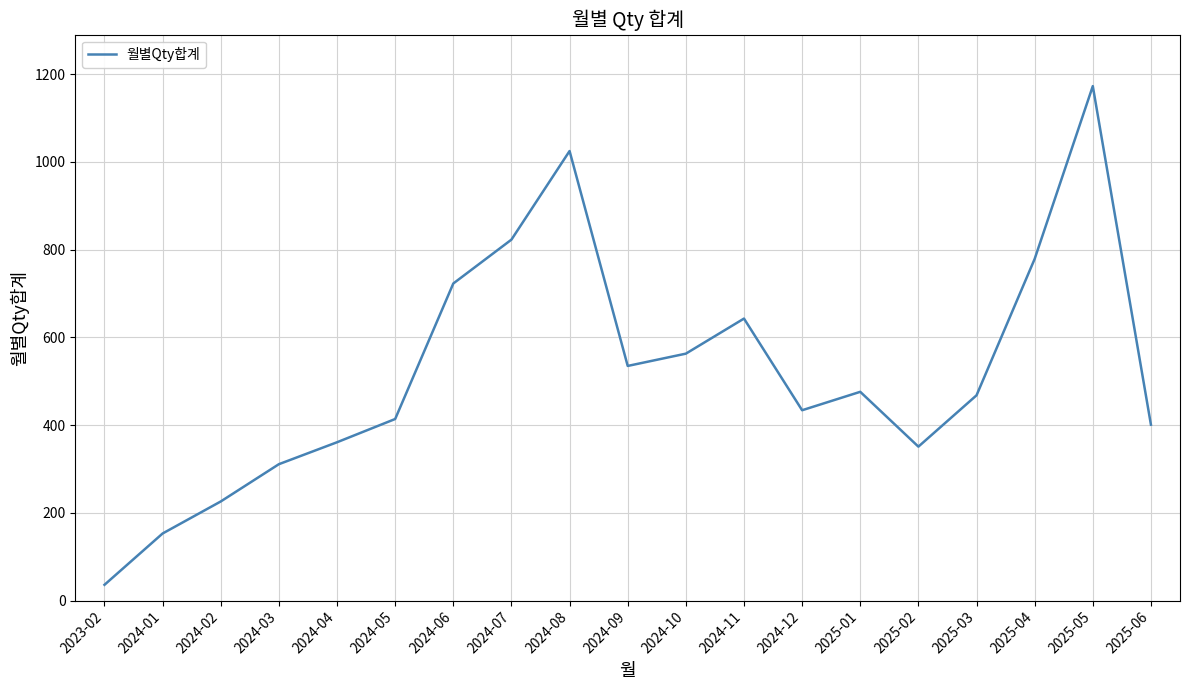

Reading left to right, what are all the values shown in this chart?

36	153	226	311	361	414	723	823	1025	535	563	643	434	476	351	468	779	1173	401